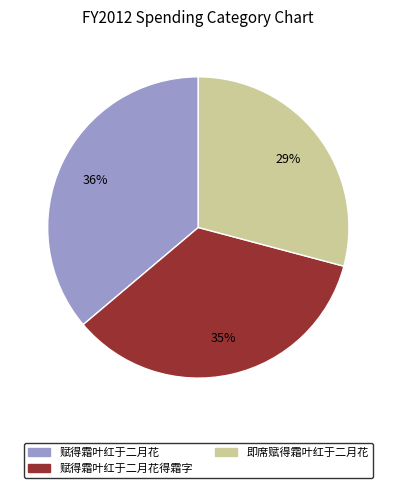

To the nearest percent, what is the difference between the largest and smallest slice percentages?

7%